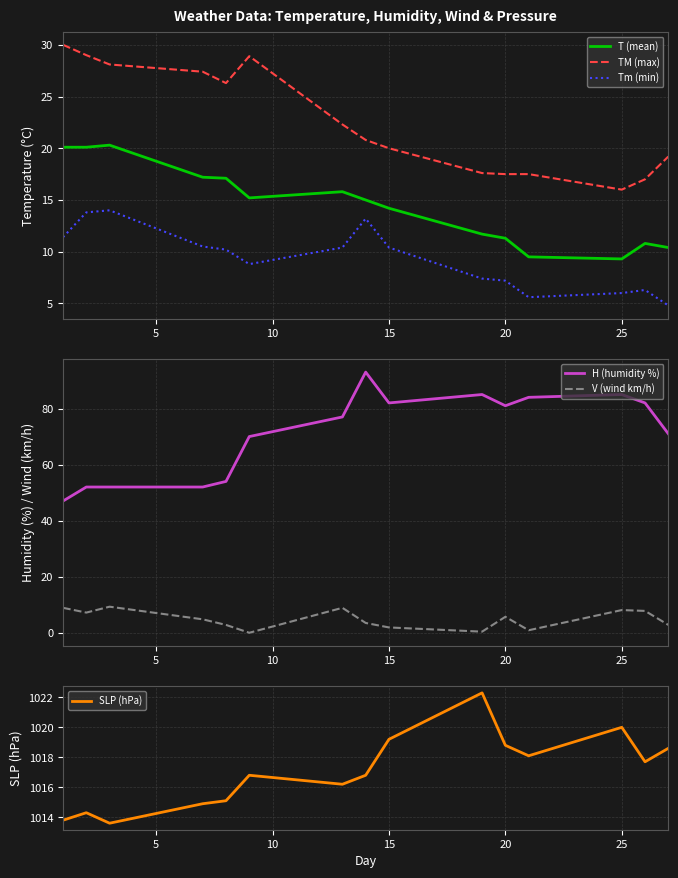

Reading left to right, what are all the values shown in this chart?

T (mean): 20.1	20.1	20.3	17.2	17.1	15.2	15.8	15.0	14.2	11.7	11.3	9.5	9.3	10.8	10.4
TM (max): 30.0	29.0	28.1	27.4	26.3	28.9	22.3	20.8	20.0	17.6	17.5	17.5	16.0	17.0	19.2
Tm (min): 11.4	13.8	14.0	10.5	10.2	8.8	10.4	13.2	10.4	7.4	7.2	5.6	6.0	6.3	4.8
H (humidity %): 47.0	52.0	52.0	52.0	54.0	70.0	77.0	93.0	82.0	85.0	81.0	84.0	85.0	82.0	71.0
V (wind km/h): 8.9	7.2	9.3	4.8	2.8	0.0	8.9	3.5	1.9	0.4	5.7	0.9	8.1	7.8	2.8
SLP (hPa): 1013.8	1014.3	1013.6	1014.9	1015.1	1016.8	1016.2	1016.8	1019.2	1022.3	1018.8	1018.1	1020.0	1017.7	1018.6